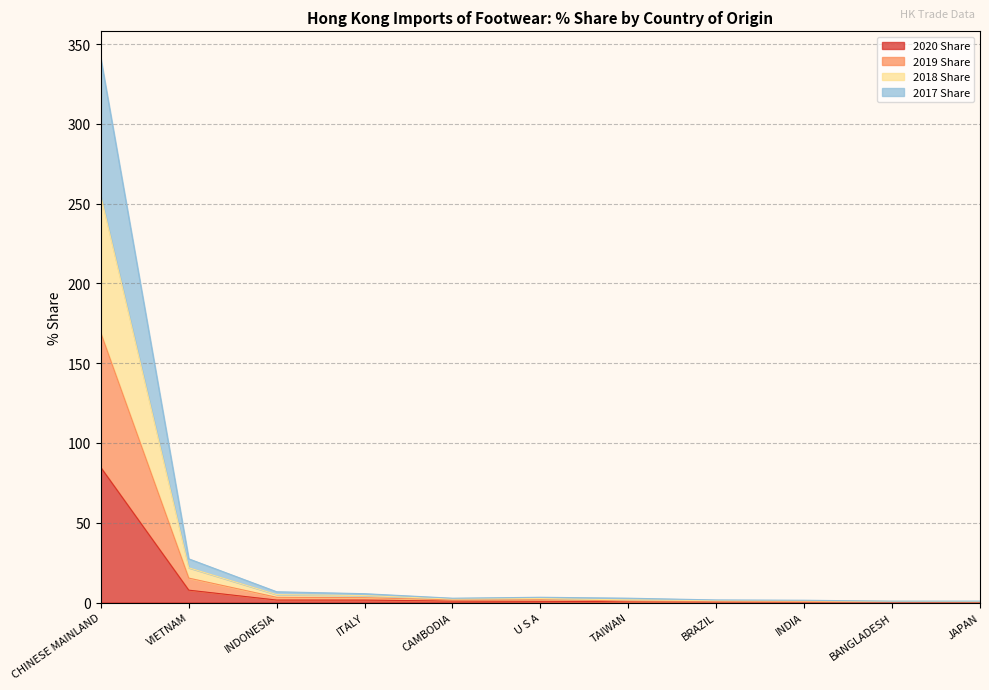

At which category is the sum across all series the highest?

CHINESE MAINLAND